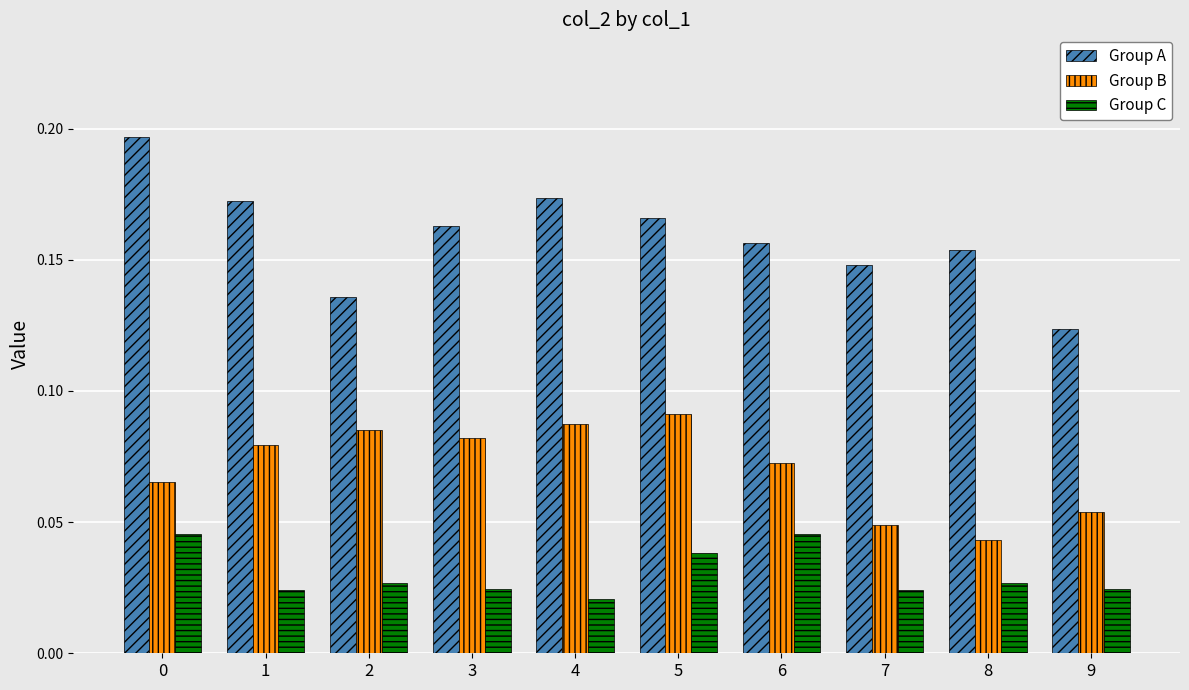

Rank the series at 7 from lowest to highest value.

Group C, Group B, Group A